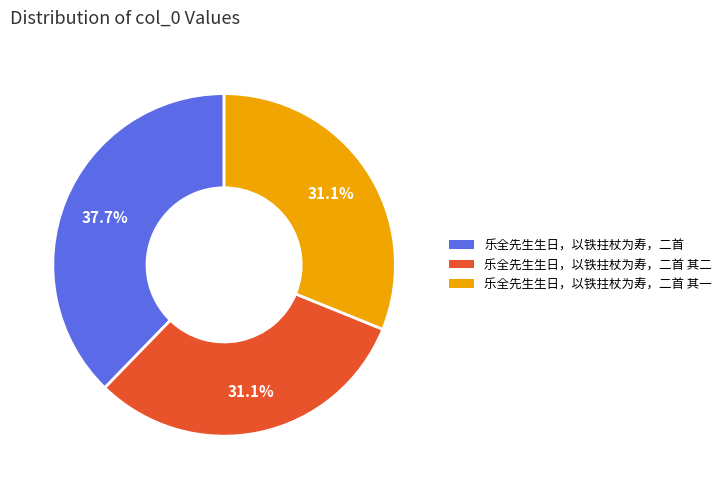

Is there any slice that represents more than half of the pie?

No